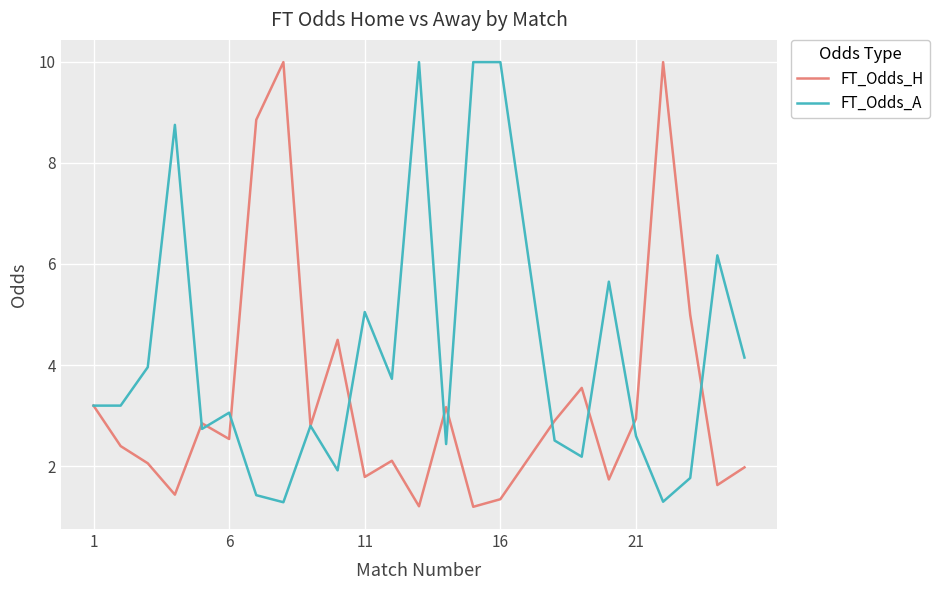

What is the maximum value for FT_Odds_A?

10.0